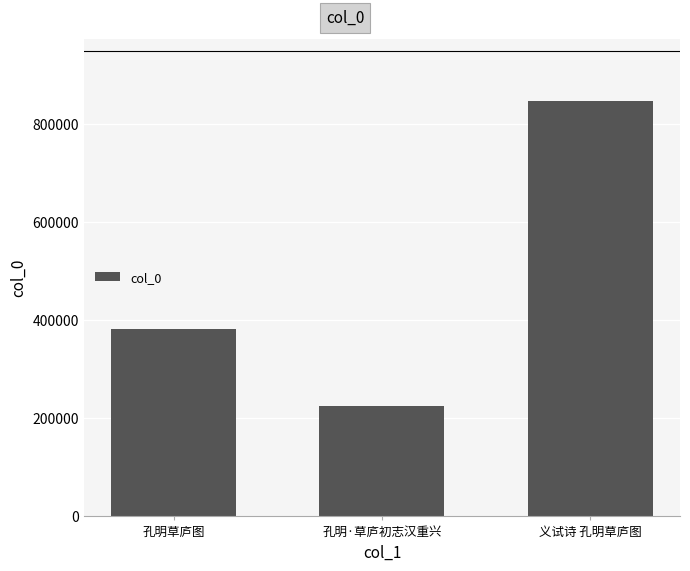

Does the chart contain any negative values?

No